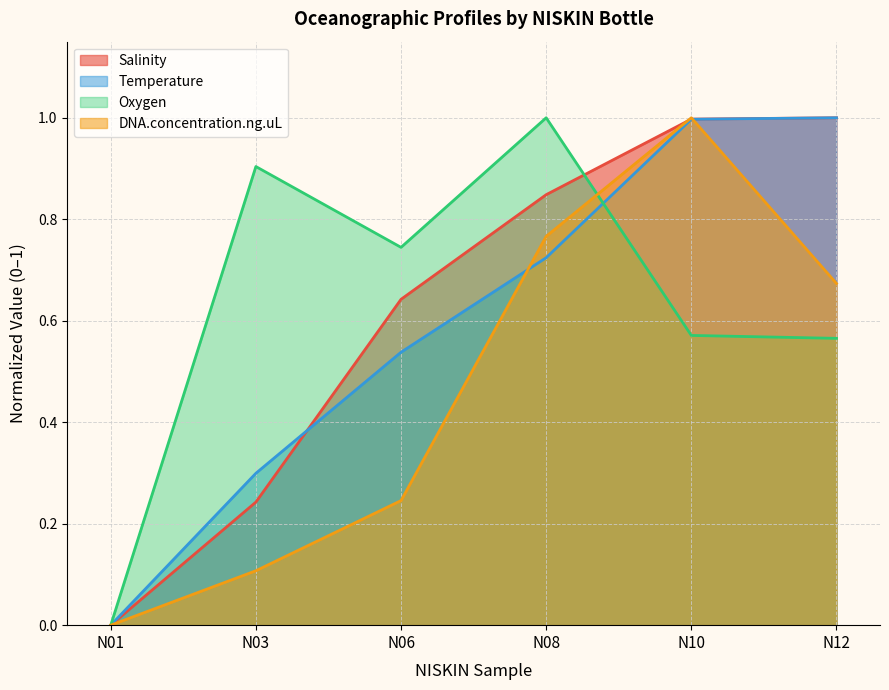

Reading left to right, list all the values displayed in this chart.

Salinity: N01=0.0	N03=0.2	N06=0.6	N08=0.8	N10=1.0	N12=1.0
Temperature: N01=0.0	N03=0.3	N06=0.5	N08=0.7	N10=1.0	N12=1.0
Oxygen: N01=0.0	N03=0.9	N06=0.7	N08=1.0	N10=0.6	N12=0.6
DNA.concentration.ng.uL: N01=0.0	N03=0.1	N06=0.2	N08=0.8	N10=1.0	N12=0.7